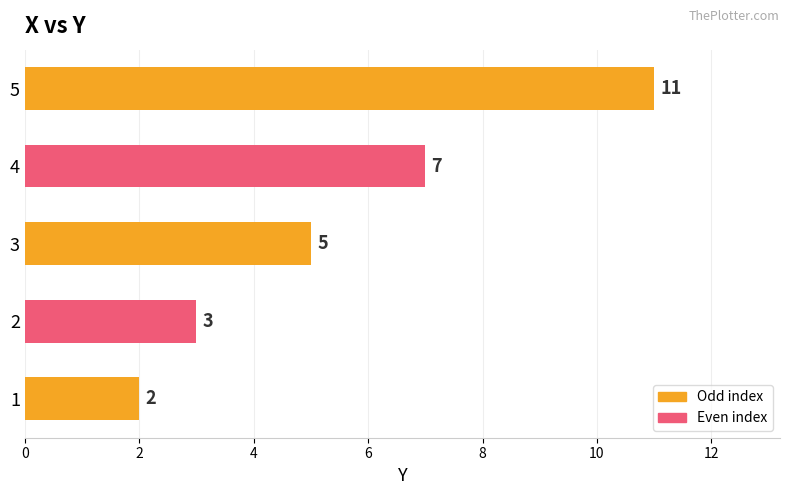

How many values are below 5?

2